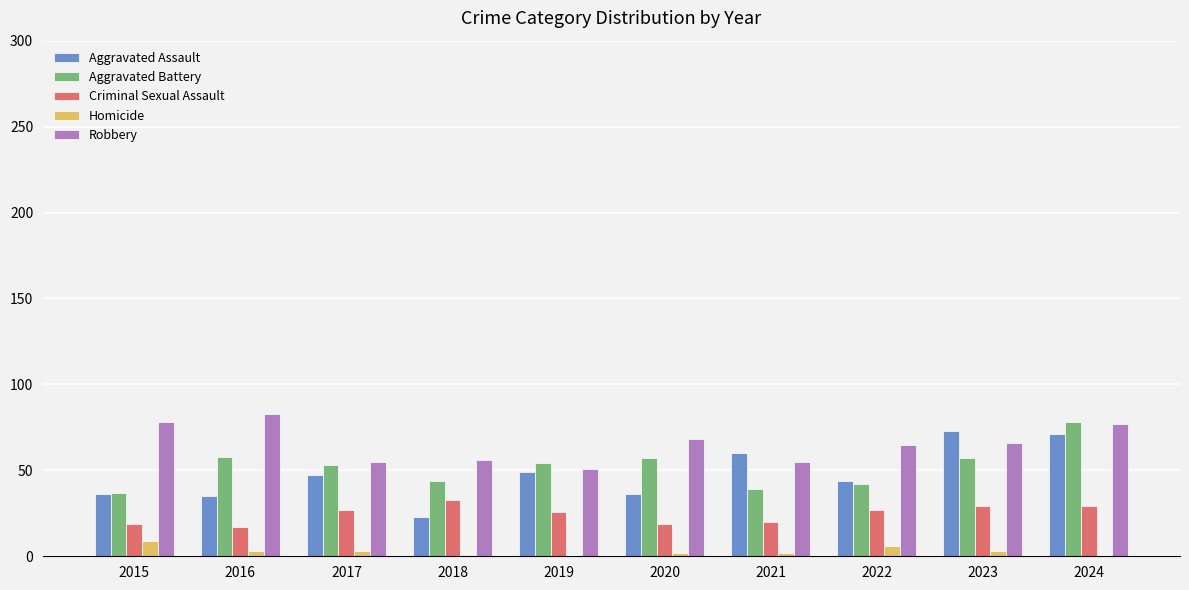

True or false: Criminal Sexual Assault has a value of 29 at 2023.

True